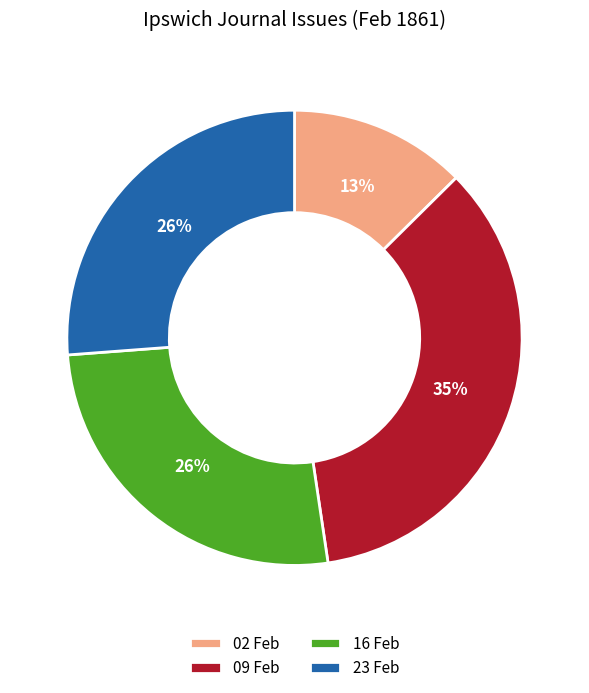

Does any single category account for the majority?

No